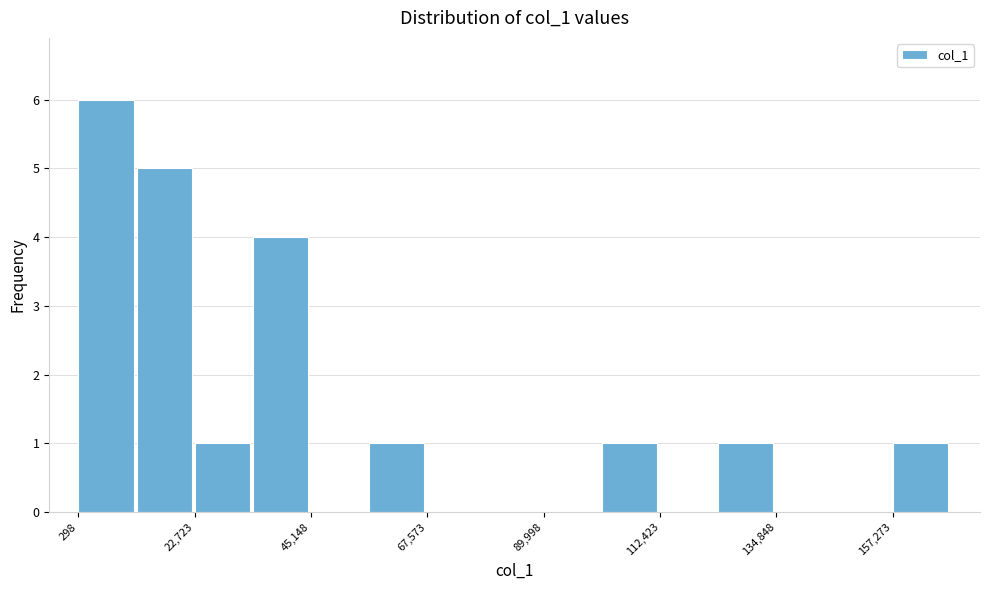

Read against the x-axis, roughly where is the centre of the tallest bar?

5000